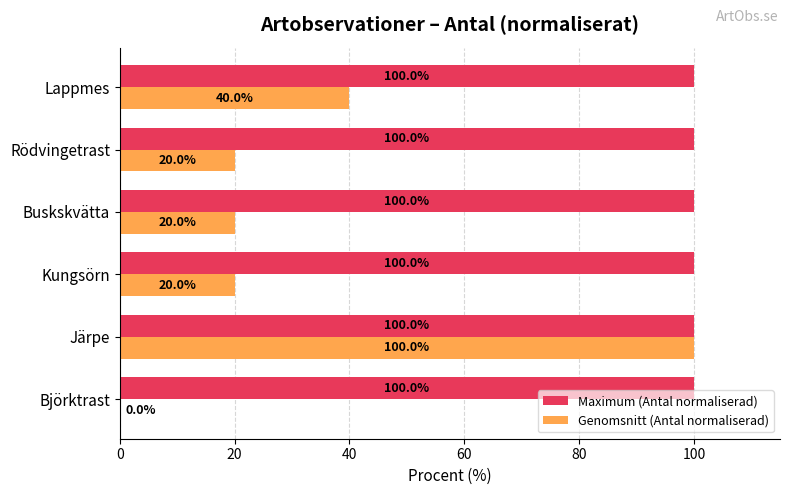

What is the sum of all Genomsnitt (Antal normaliserad) values?

200